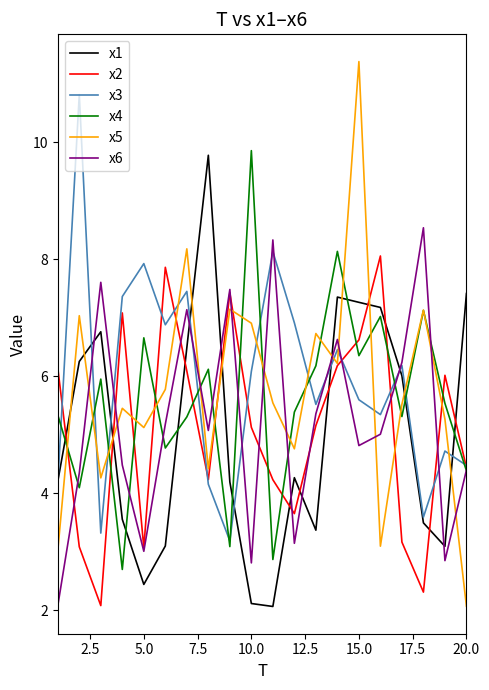

What is the average value of the x1 series?

5.0